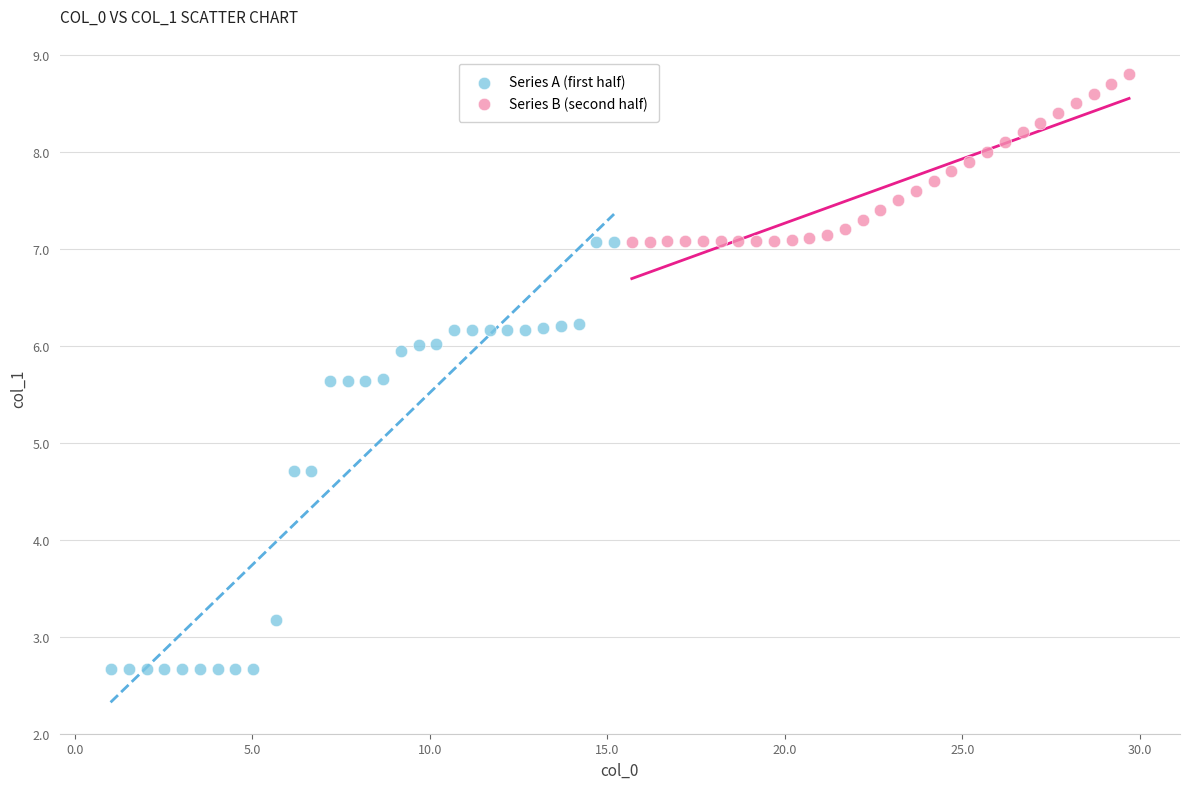

What are all the series names shown in the legend?

Series A (first half), Series B (second half)